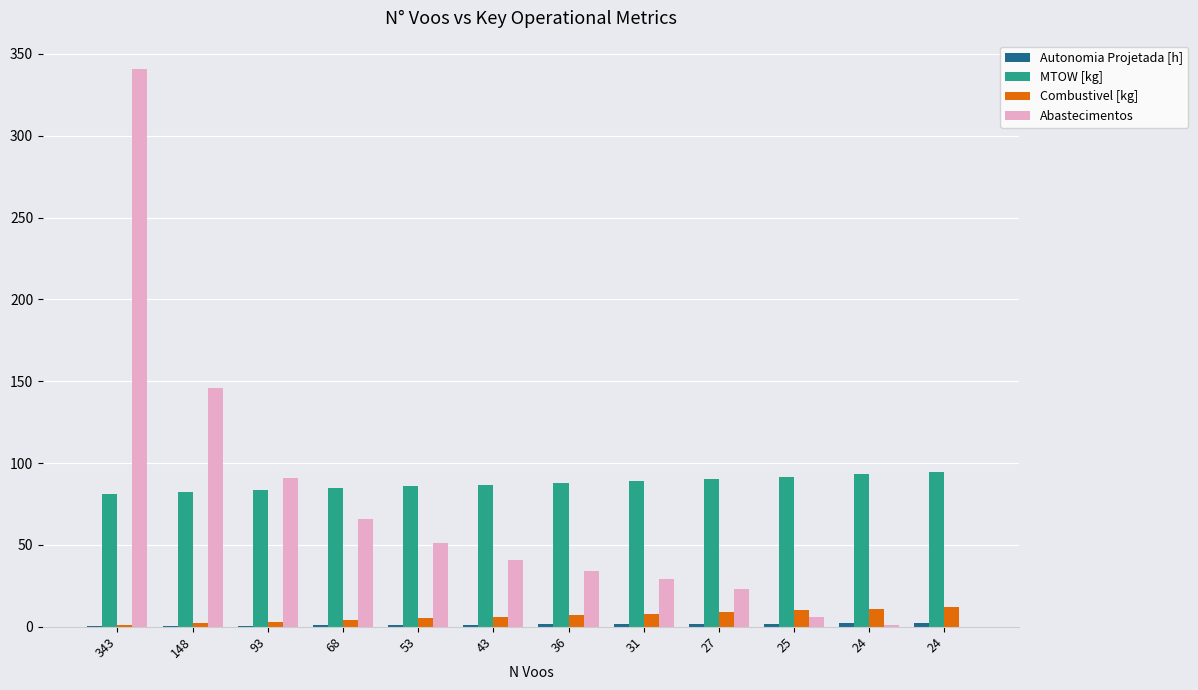

At which label does Combustivel [kg] reach its peak?

24